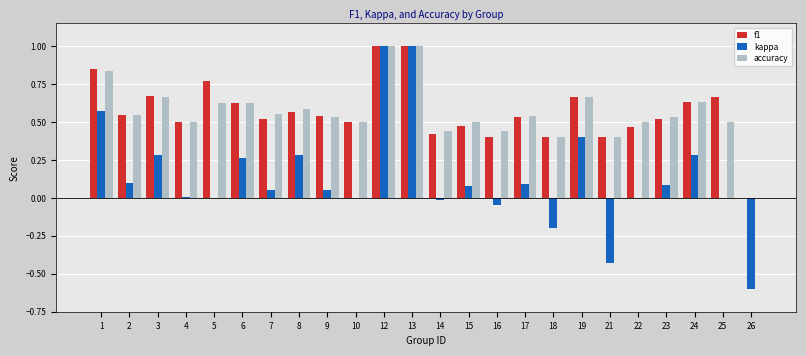

What is the sum of all accuracy values?

13.5